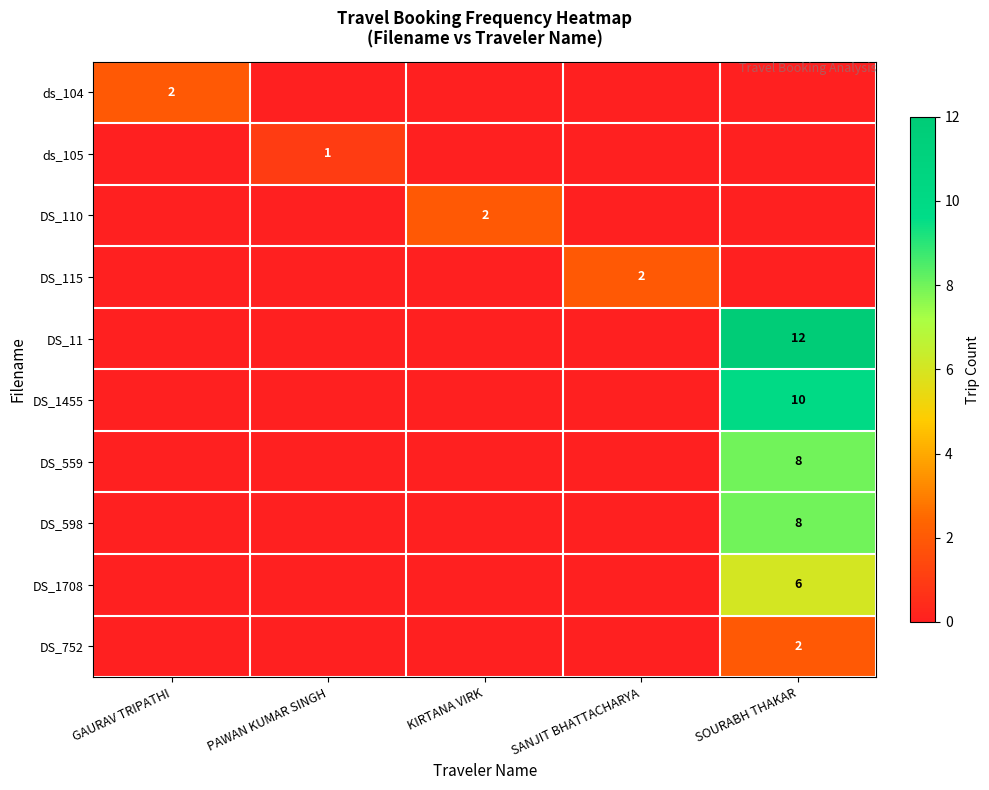

What is the difference between the highest and lowest values at GAURAV TRIPATHI?

2